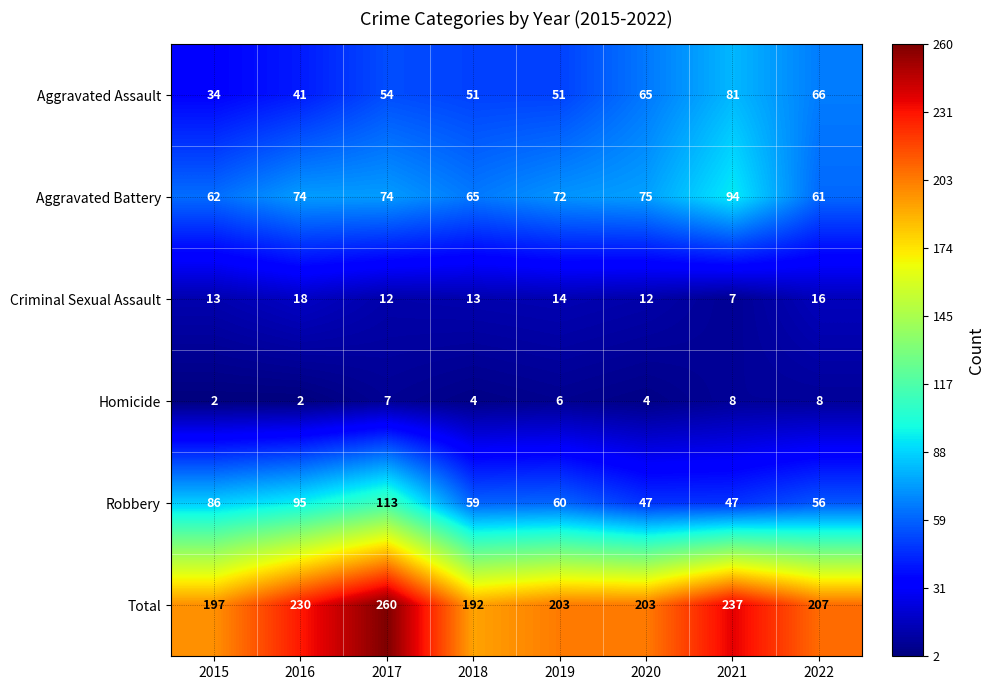

At 2020, list the series in order from largest to smallest.

Total, Aggravated Battery, Aggravated Assault, Robbery, Criminal Sexual Assault, Homicide